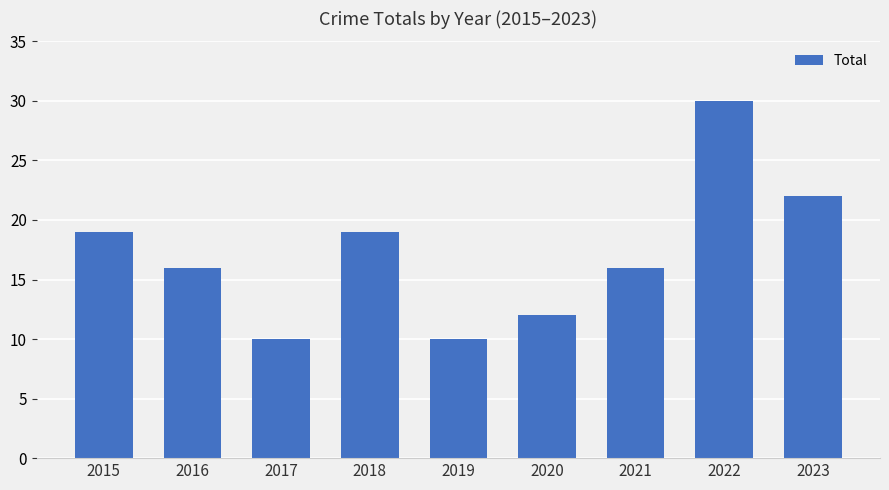

How many bars are there in total?

9